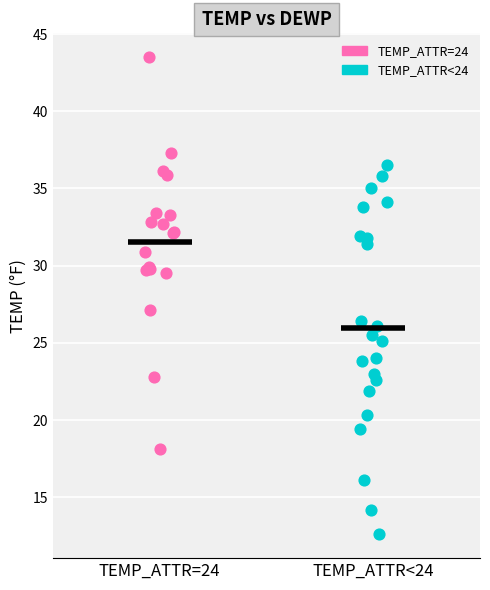

Which series contains the lowest Y value?

TEMP_ATTR<24